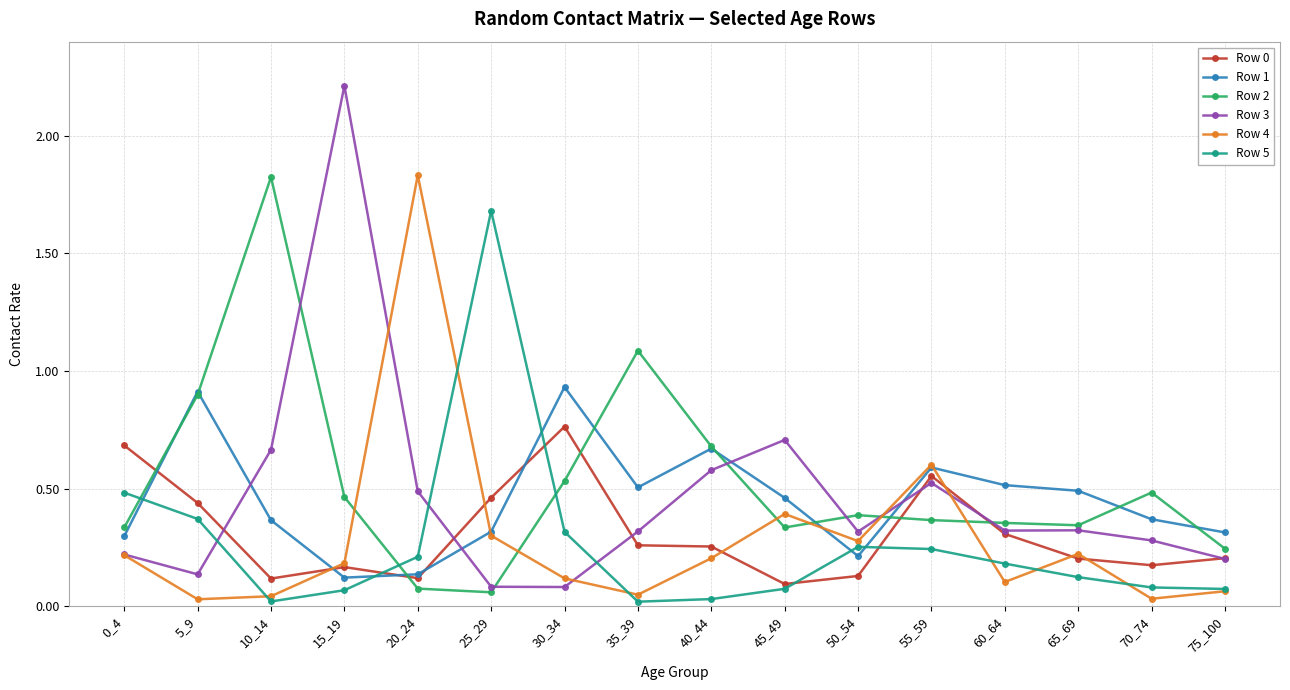

True or false: Row 4 and Row 2 intersect in this chart.

True